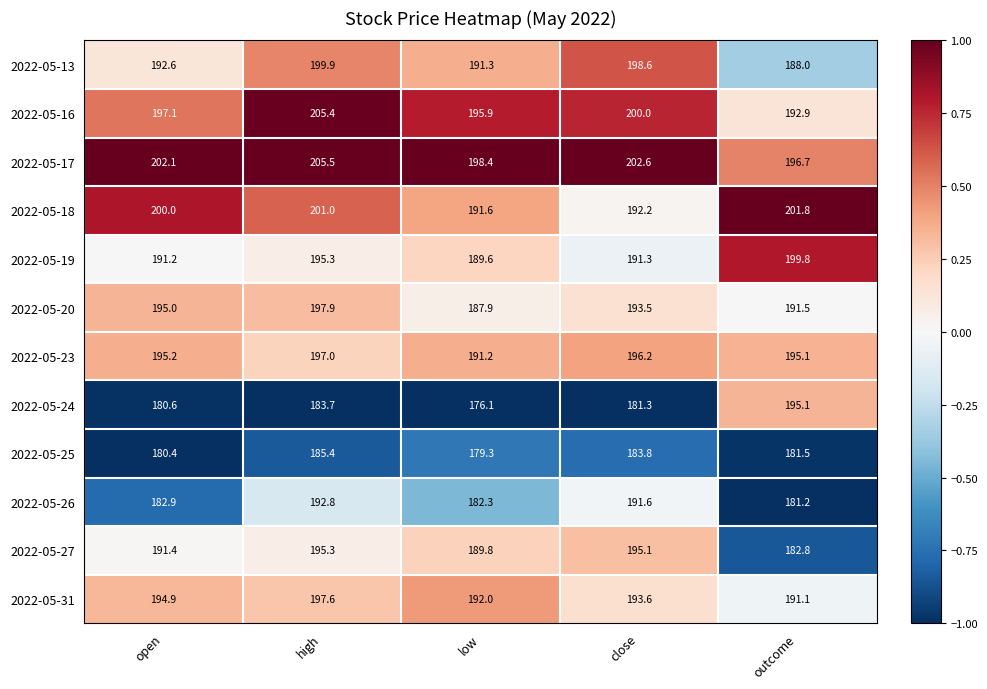

Which series changed the most between close and outcome?

2022-05-24